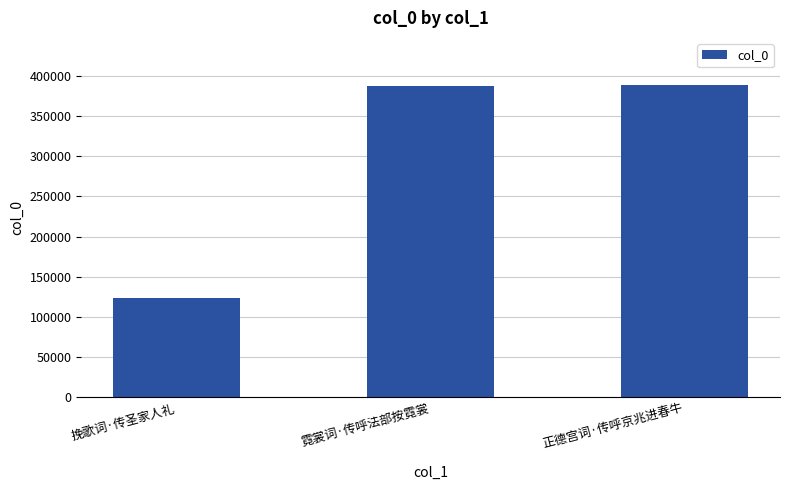

The chart shows a value of 387214 at 霓裳词·传呼法部按霓裳. True or false?

True